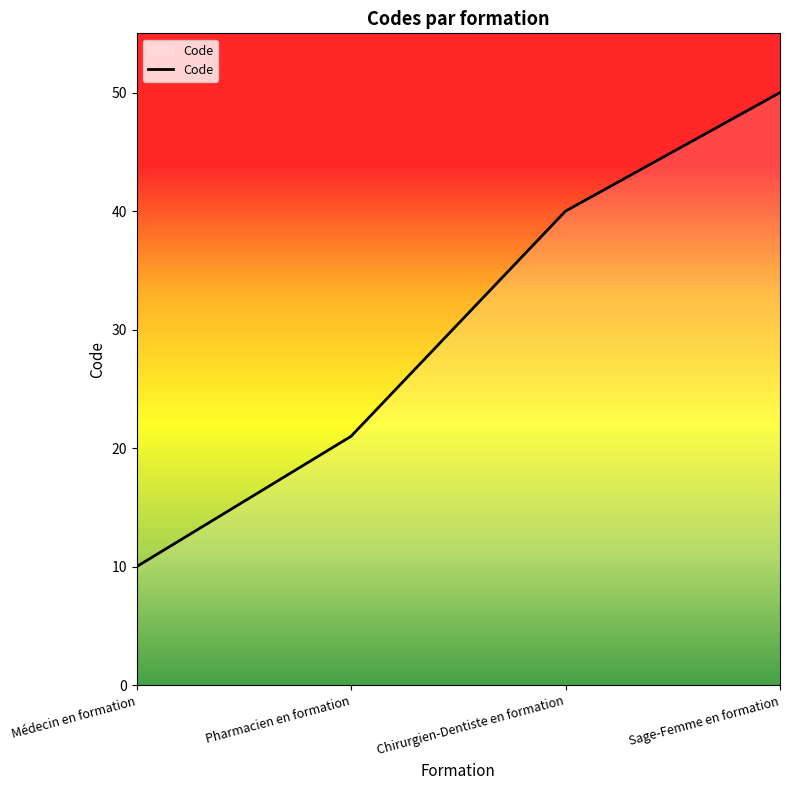

The value at Sage-Femme en formation is 18. True or false?

False